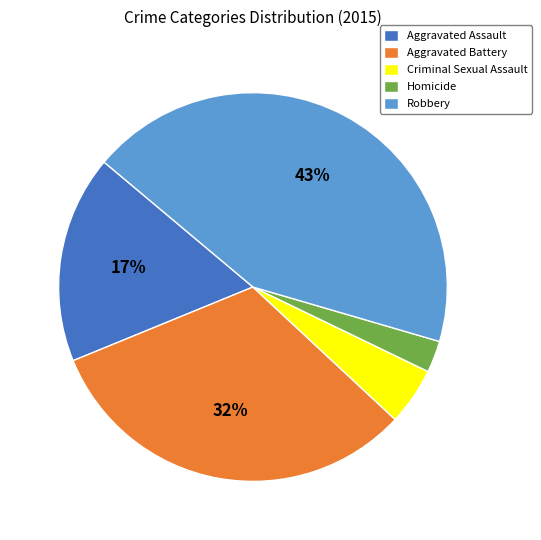

Between Aggravated Assault and Homicide, which is larger?

Aggravated Assault